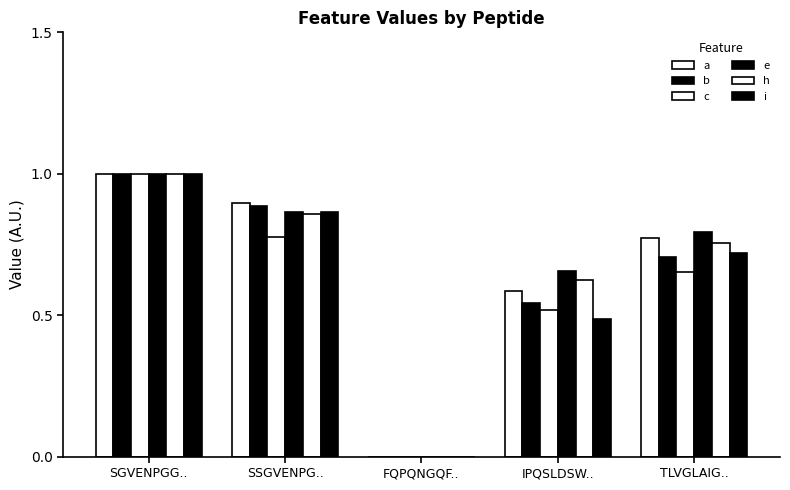

How many data points in a are above 0?

4